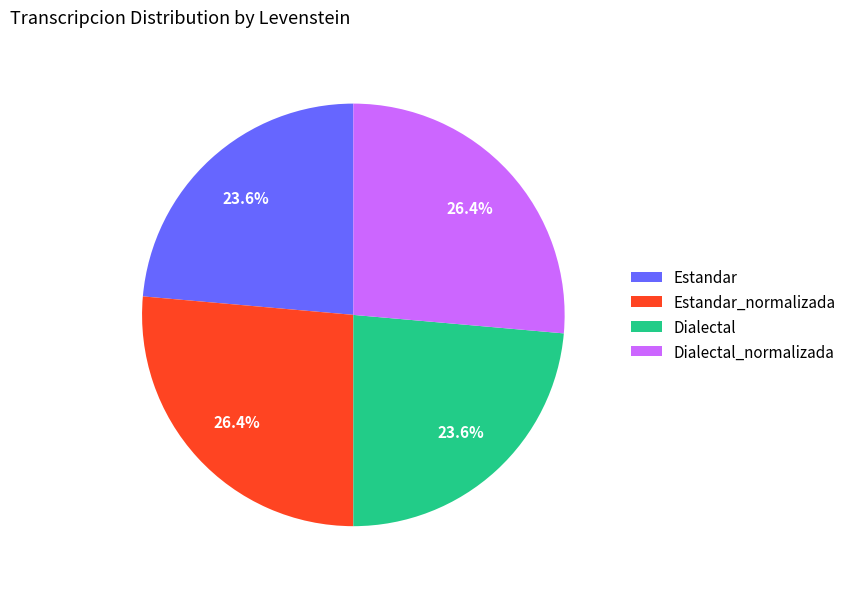

To the nearest percent, what is the combined percentage of Dialectal and Dialectal_normalizada?

50%